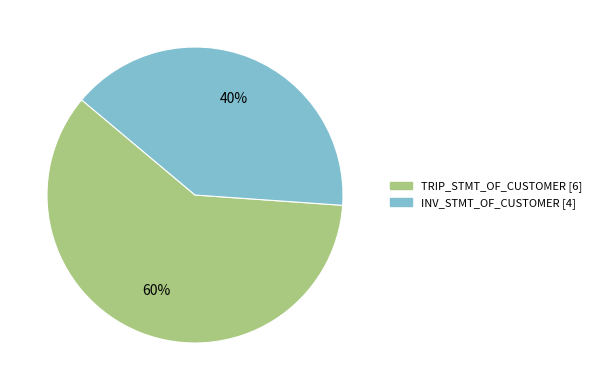

Combined, do INV_STMT_OF_CUSTOMER and TRIP_STMT_OF_CUSTOMER account for over 50%?

Yes